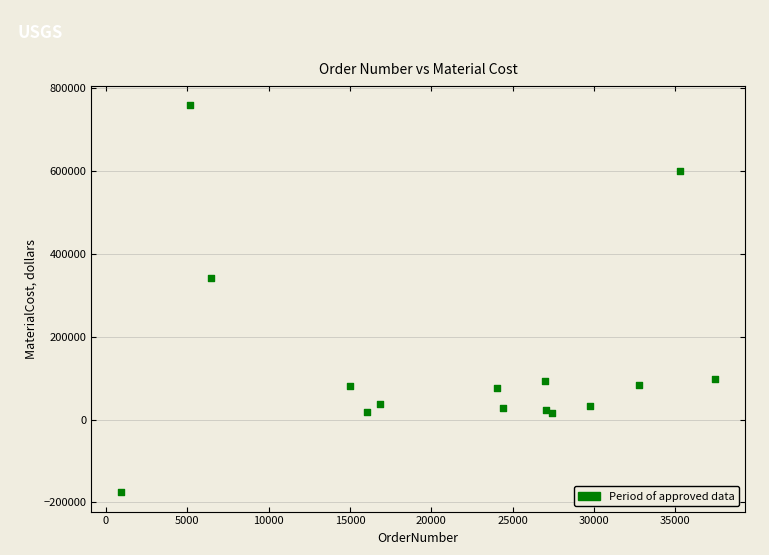

What Y value in the scatter plot is closest to 292216?

341625.0